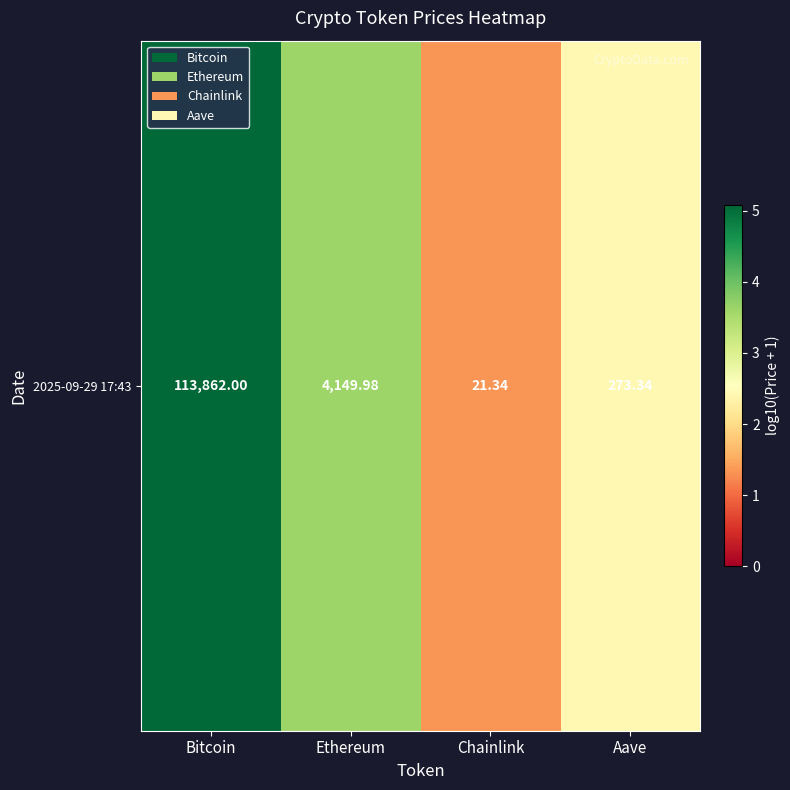

What is the change in value from Bitcoin to Chainlink?

-3.7